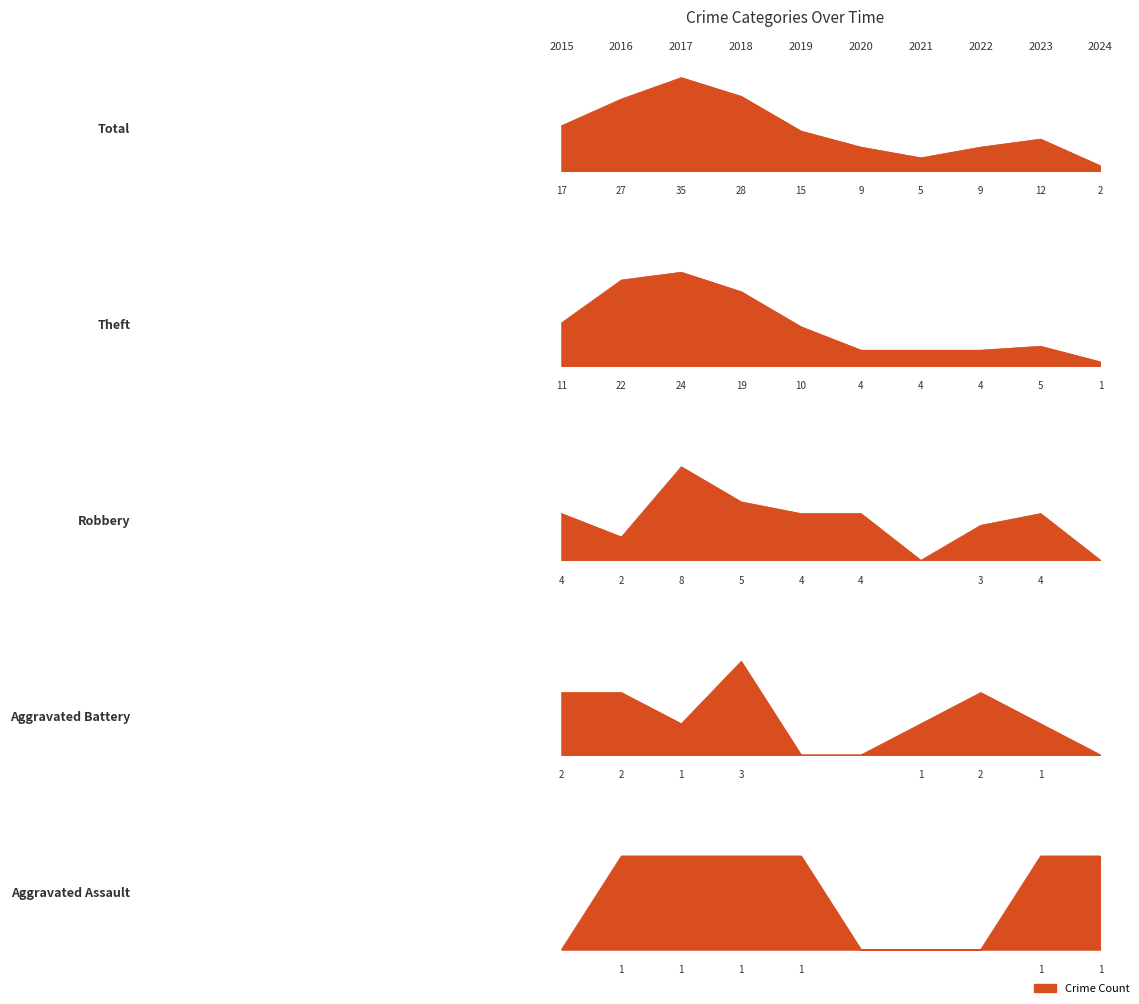

Which series has the largest total across all categories?

Total